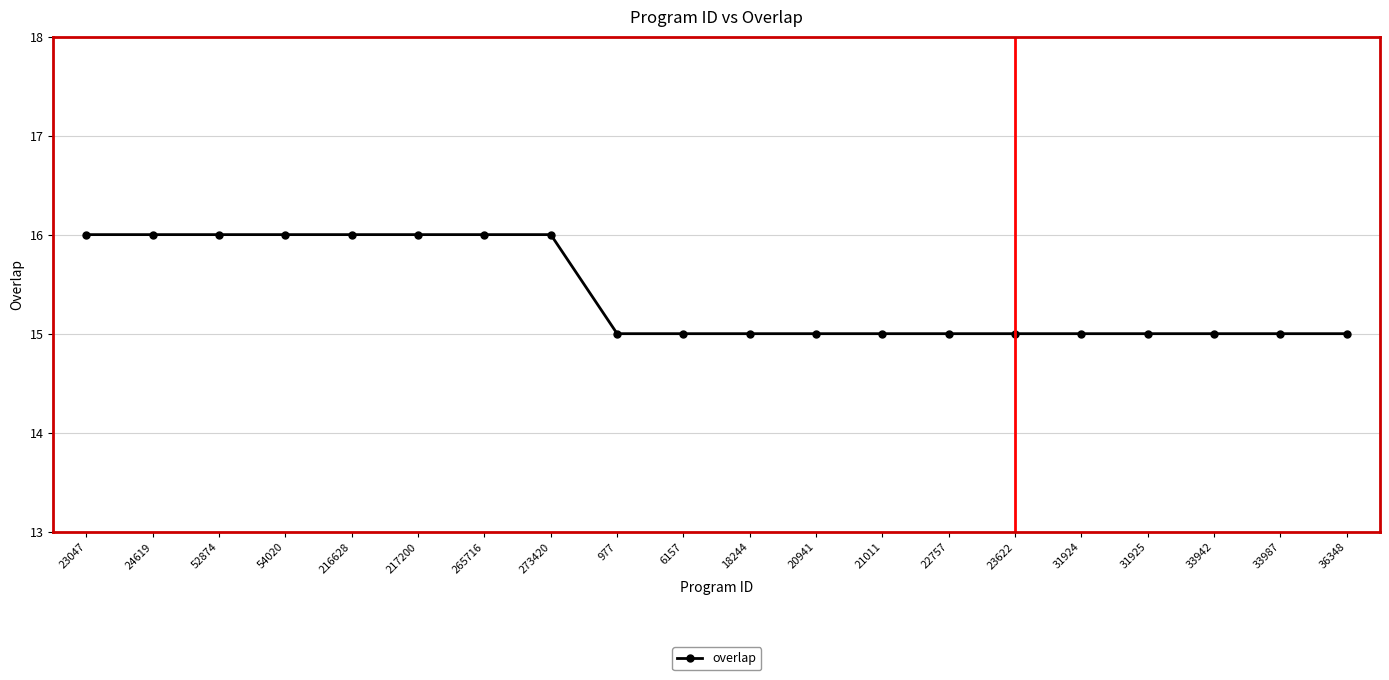

How many series are shown in this chart?

1